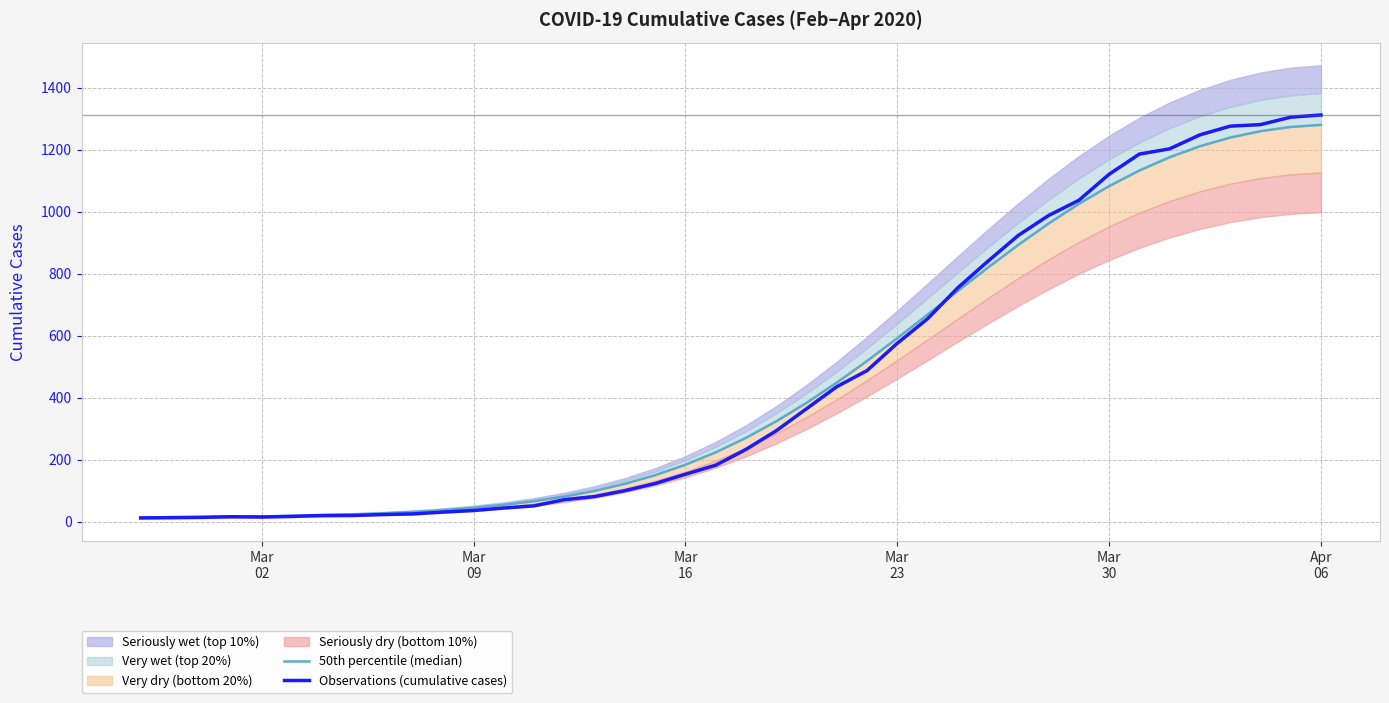

What is the average value of the 50th percentile (median) series?

464.8